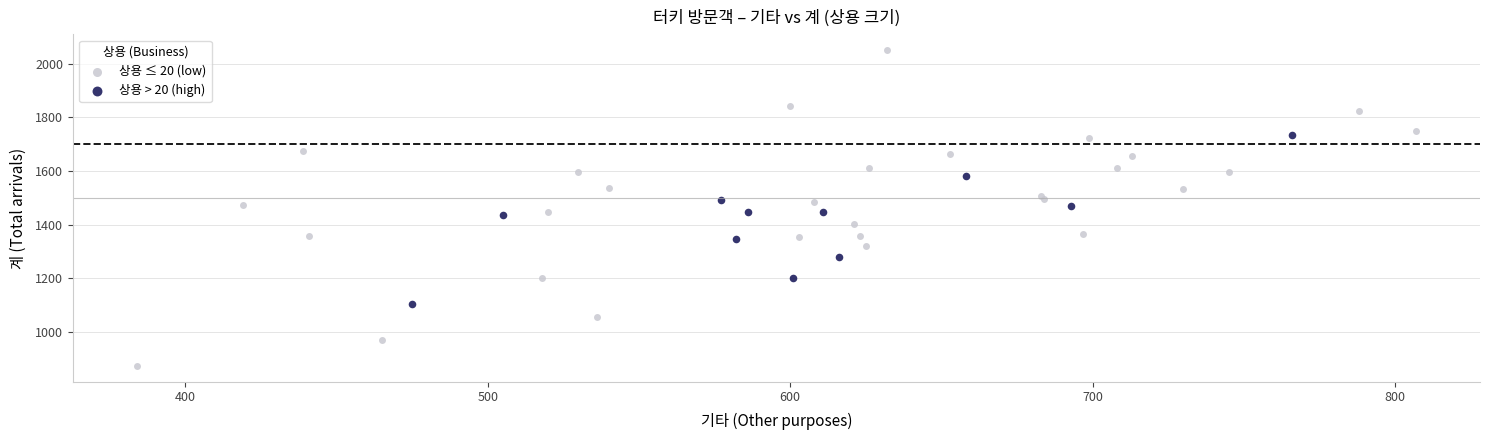

Which series reaches the maximum Y coordinate?

상용 ≤ 20 (low)